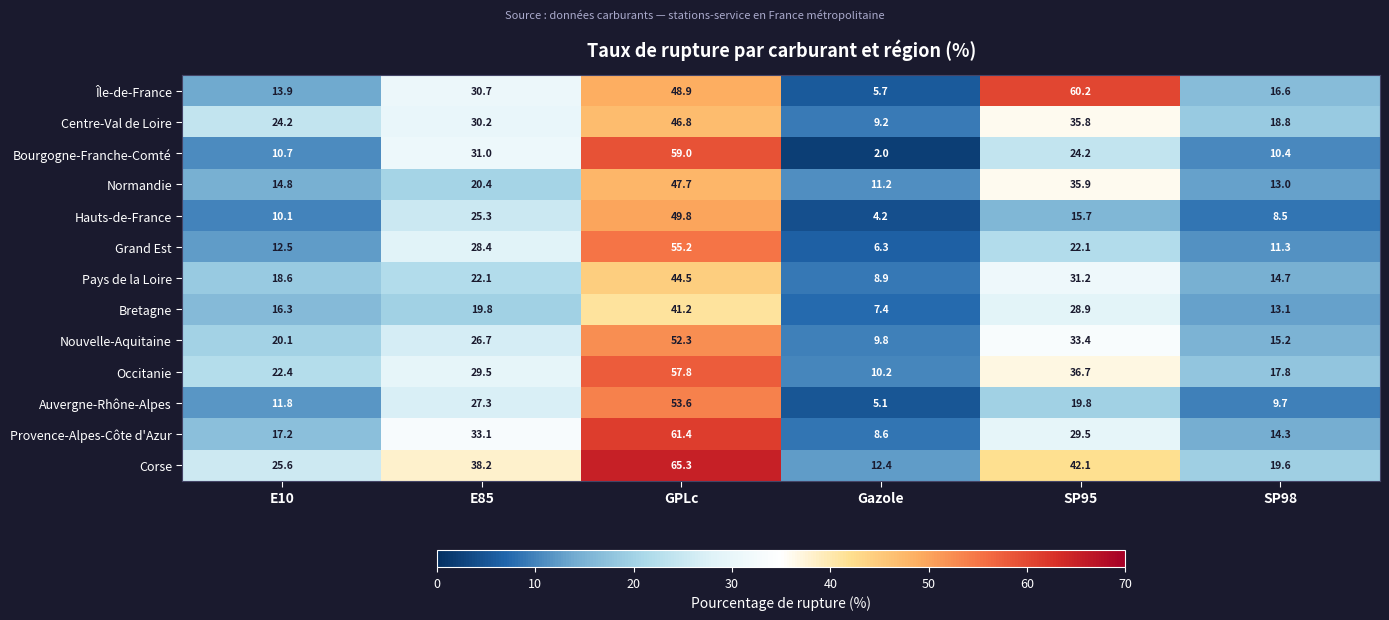

At how many categories does at least one series exceed 2?

6